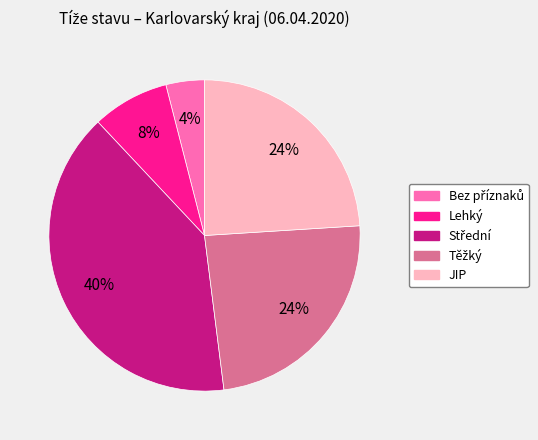

To the nearest percent, what portion does Lehký represent?

8%